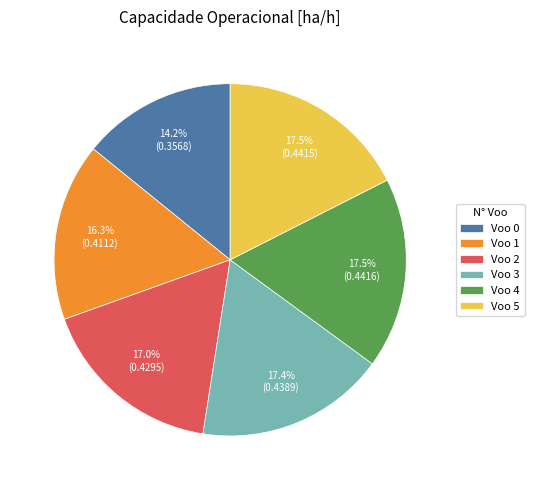

To the nearest percent, what is the average slice percentage?

17%